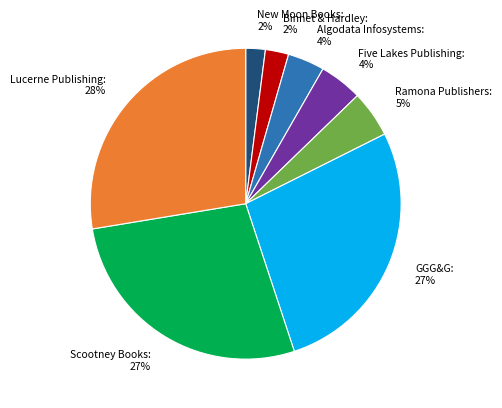

Count the number of slices in the pie.

8